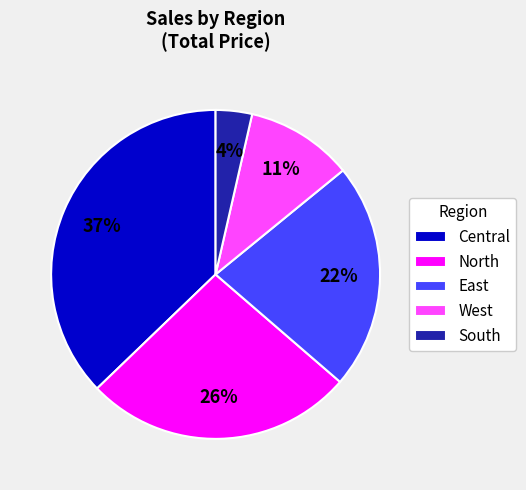

Approximately how many times larger is the value at Central compared to North?

1.4